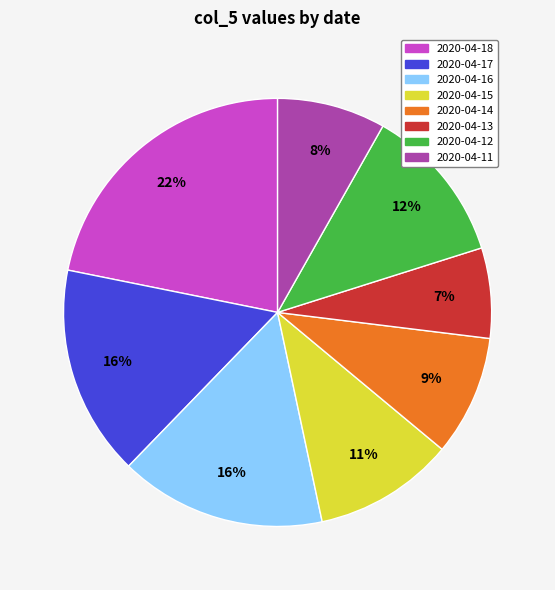

How many segments does this pie chart have?

8